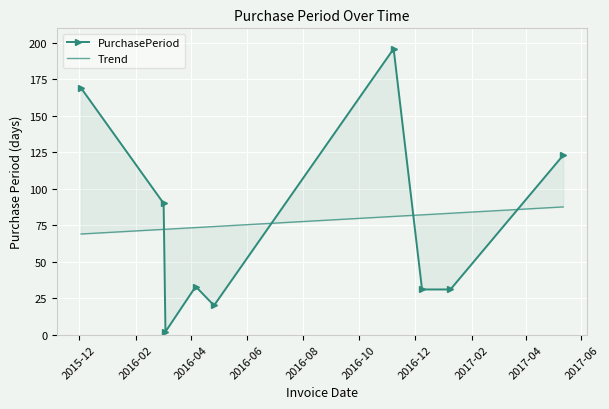

What is the difference between the second highest and second lowest values in the PurchasePeriod series?

149.0